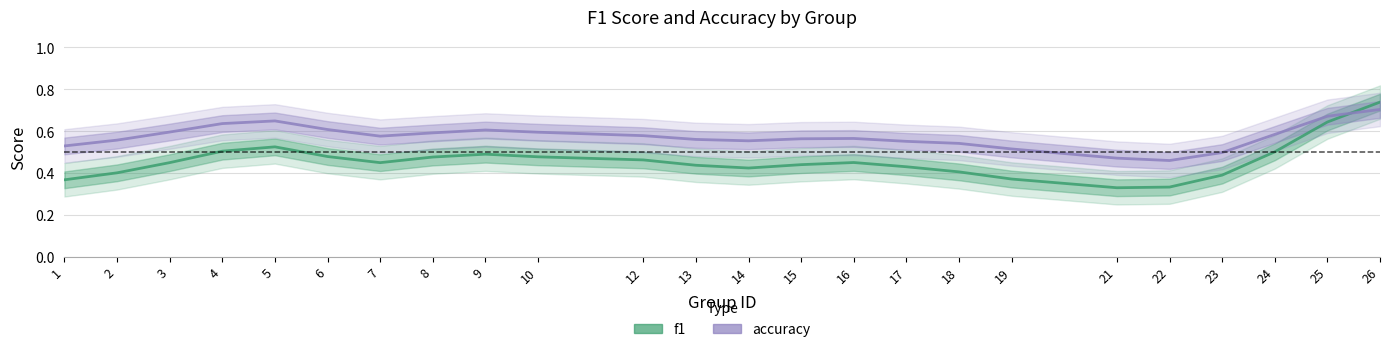

What is the maximum value shown in the chart?

0.7